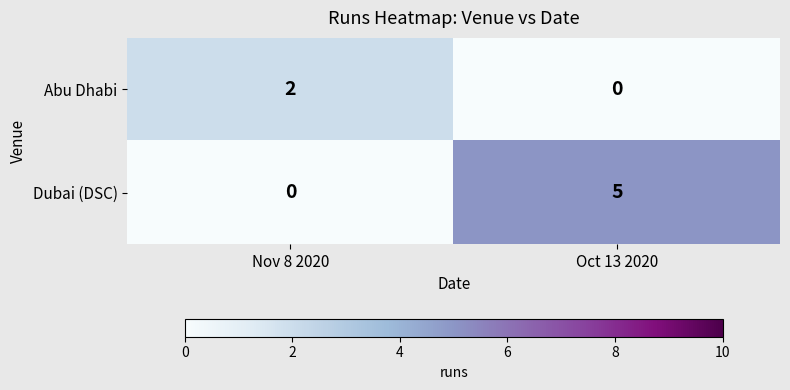

How many data points in Dubai (DSC) are less than 5?

1